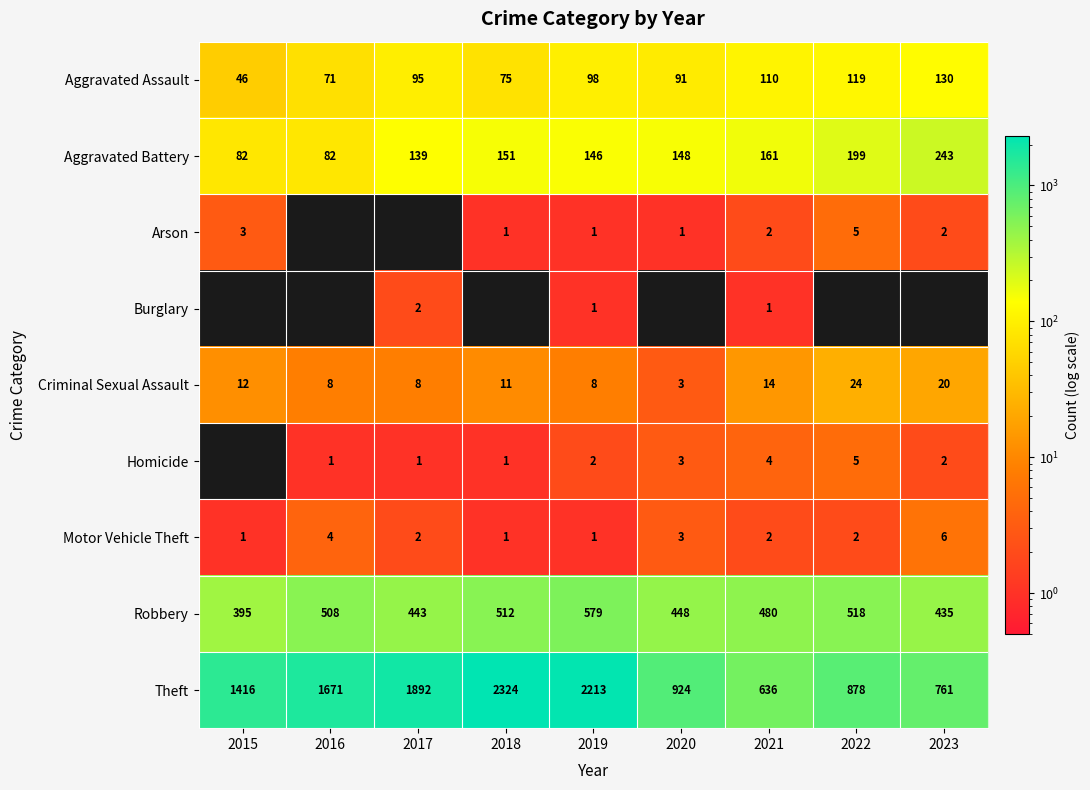

Where does the Criminal Sexual Assault series first go above 11?

2015